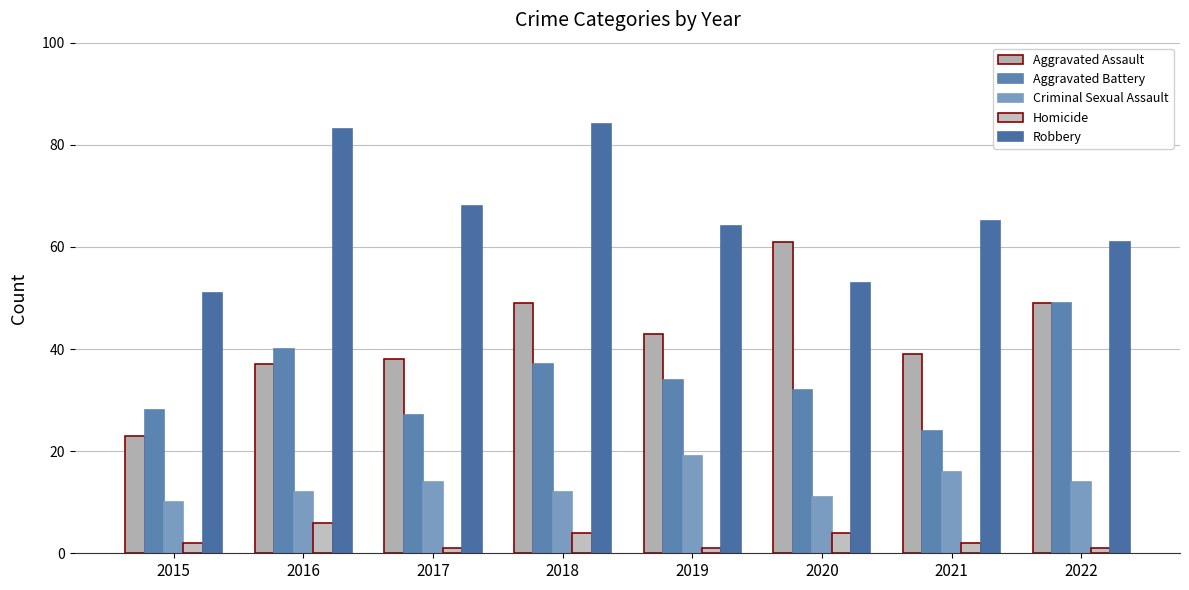

Rank the series by their maximum value, from lowest to highest.

Homicide, Criminal Sexual Assault, Aggravated Battery, Aggravated Assault, Robbery